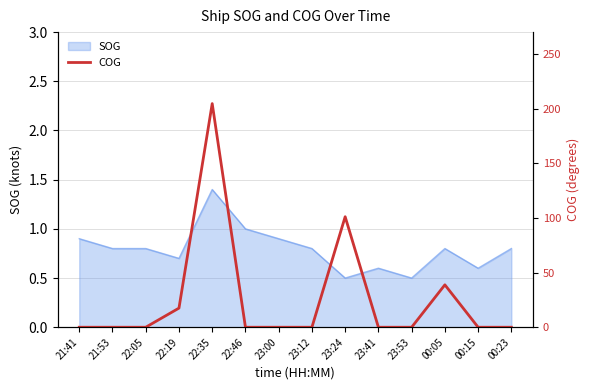

Where is the first local maximum?

22:35